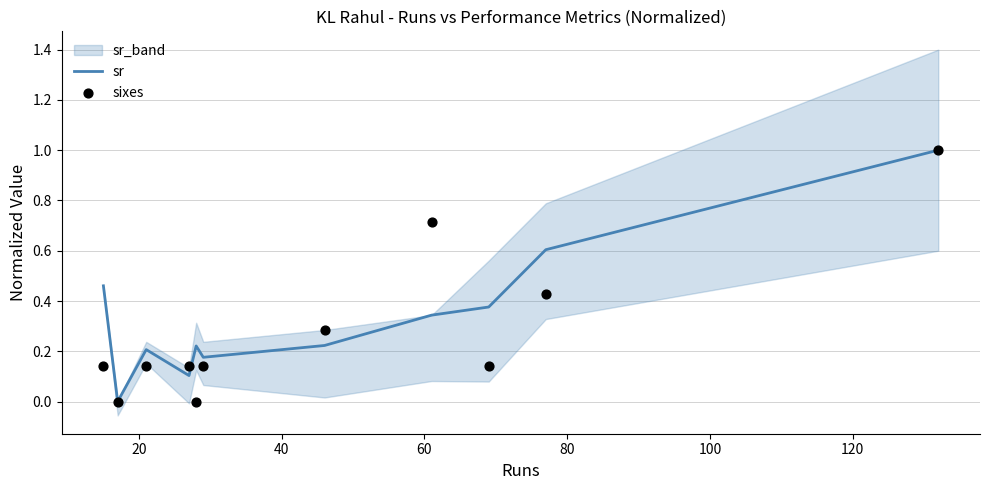

Which series has the widest spread of Y values?

sr